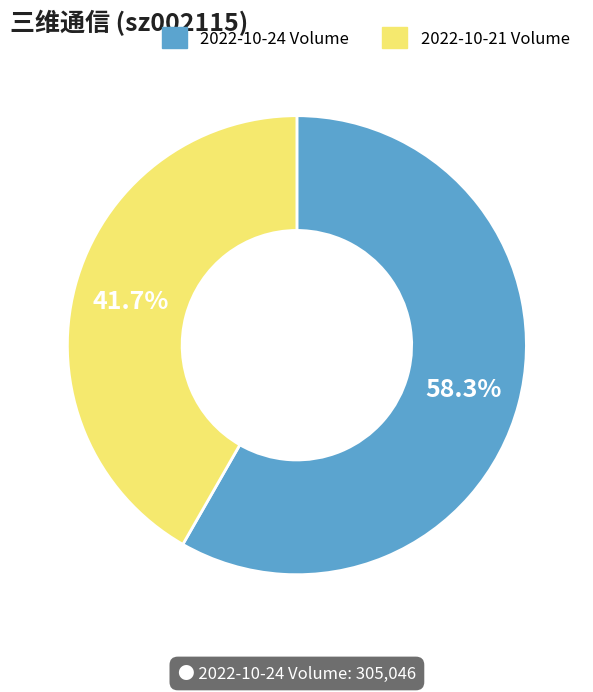

To the nearest percent, what is the combined percentage of 2022-10-24 and 2022-10-21?

100%